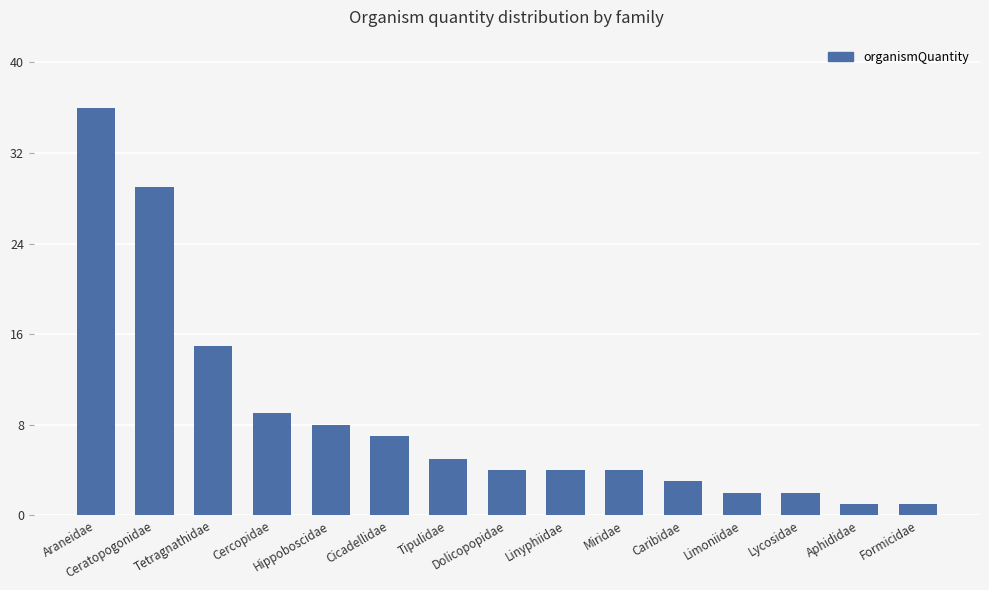

The value at Tetragnathidae is 15. True or false?

True